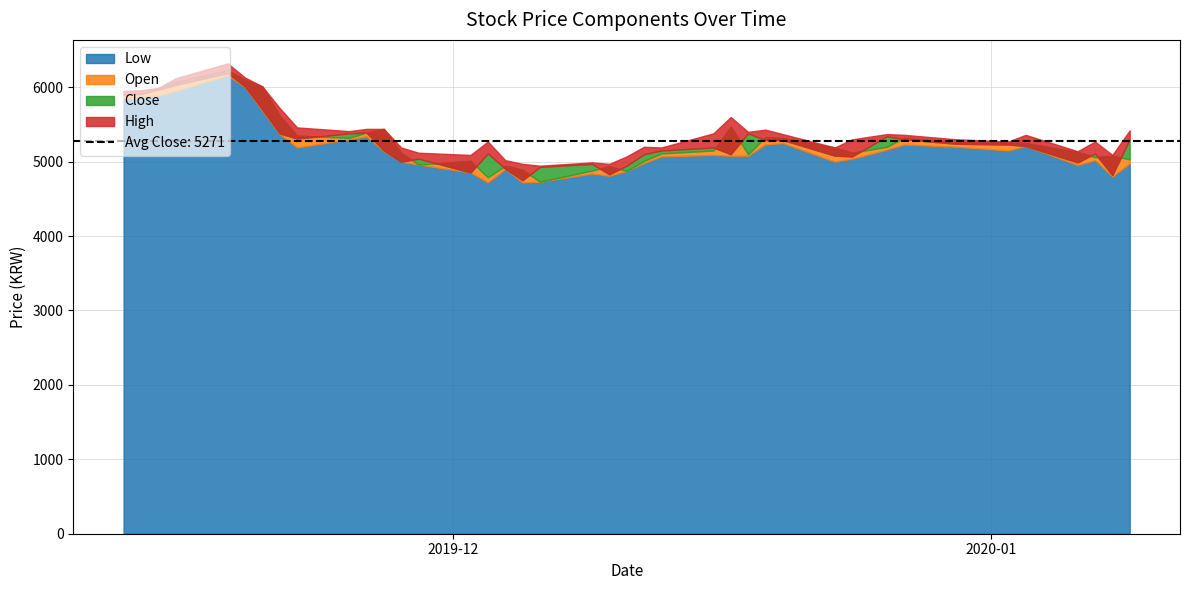

True or false: Open has a value of 4945 at 16.

True